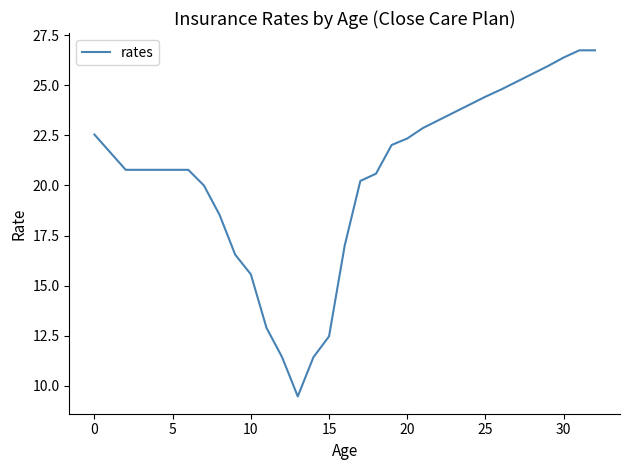

What is the difference between the maximum and minimum values?

17.3